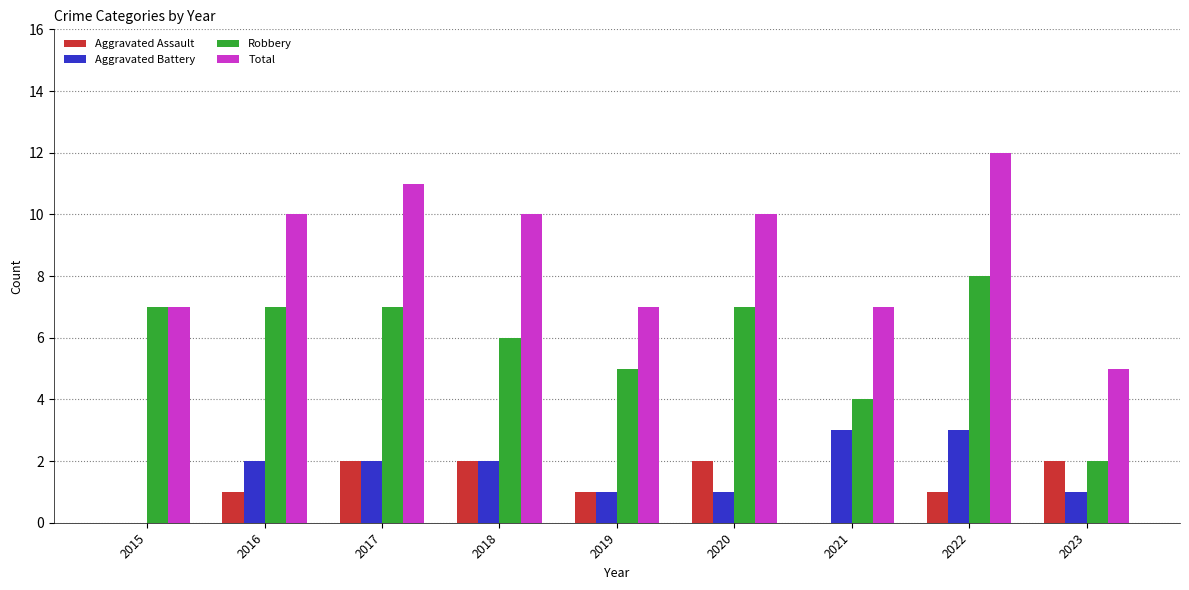

Is the value of Aggravated Assault at 2020 greater than the value of Aggravated Battery at 2020?

Yes